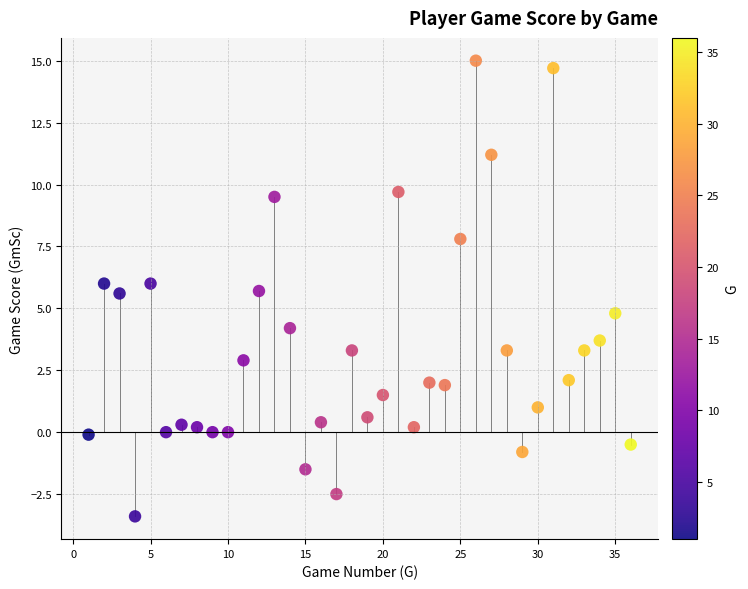

What is the range of Y values (max minus min)?

18.4